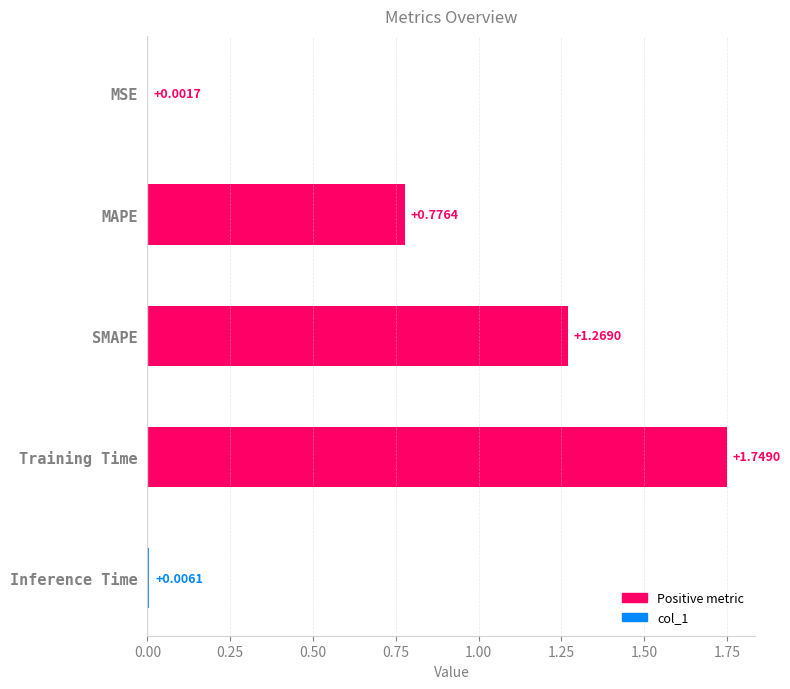

How many series are shown in this chart?

1